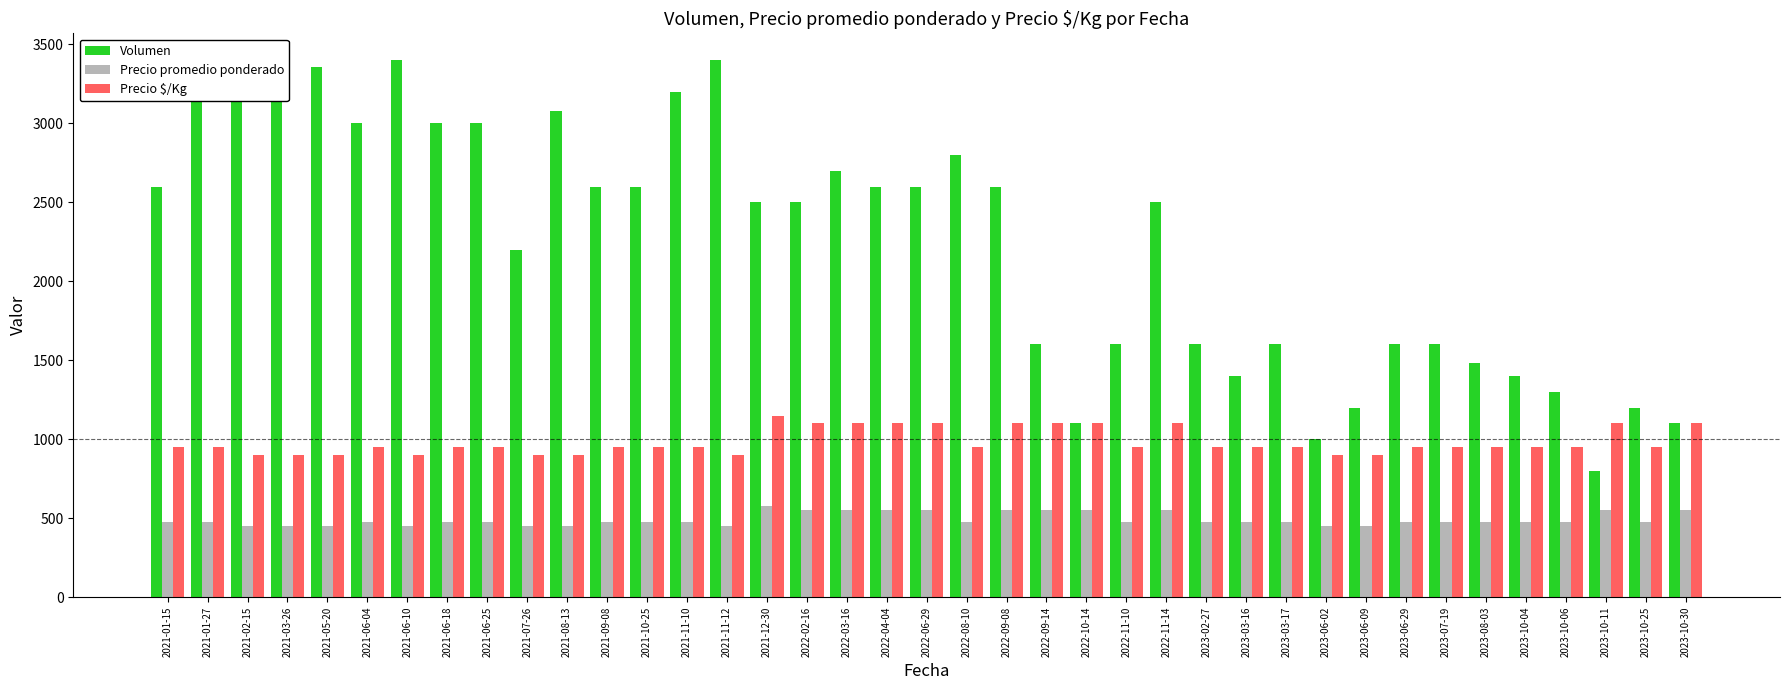

Reading left to right, what are all the values shown in this chart?

Volumen: 2021-01-15=2600	2021-01-27=3300	2021-02-15=3200	2021-03-26=3340	2021-05-20=3360	2021-06-04=3000	2021-06-10=3400	2021-06-18=3000	2021-06-25=3000	2021-07-26=2200	2021-08-13=3080	2021-09-08=2600	2021-10-25=2600	2021-11-10=3200	2021-11-12=3400	2021-12-30=2500	2022-02-16=2500	2022-03-16=2700	2022-04-04=2600	2022-06-29=2600	2022-08-10=2800	2022-09-08=2600	2022-09-14=1600	2022-10-14=1100	2022-11-10=1600	2022-11-14=2500	2023-02-27=1600	2023-03-16=1400	2023-03-17=1600	2023-06-02=1000	2023-06-09=1200	2023-06-29=1600	2023-07-19=1600	2023-08-03=1480	2023-10-04=1400	2023-10-06=1300	2023-10-11=800	2023-10-25=1200	2023-10-30=1100
Precio promedio ponderado: 2021-01-15=475	2021-01-27=475	2021-02-15=450	2021-03-26=450	2021-05-20=450	2021-06-04=475	2021-06-10=450	2021-06-18=475	2021-06-25=475	2021-07-26=450	2021-08-13=450	2021-09-08=475	2021-10-25=475	2021-11-10=475	2021-11-12=450	2021-12-30=575	2022-02-16=550	2022-03-16=550	2022-04-04=550	2022-06-29=550	2022-08-10=475	2022-09-08=550	2022-09-14=550	2022-10-14=550	2022-11-10=475	2022-11-14=550	2023-02-27=475	2023-03-16=475	2023-03-17=475	2023-06-02=450	2023-06-09=450	2023-06-29=475	2023-07-19=475	2023-08-03=475	2023-10-04=475	2023-10-06=475	2023-10-11=550	2023-10-25=475	2023-10-30=550
Precio $/Kg: 2021-01-15=950	2021-01-27=950	2021-02-15=900	2021-03-26=900	2021-05-20=900	2021-06-04=950	2021-06-10=900	2021-06-18=950	2021-06-25=950	2021-07-26=900	2021-08-13=900	2021-09-08=950	2021-10-25=950	2021-11-10=950	2021-11-12=900	2021-12-30=1150	2022-02-16=1100	2022-03-16=1100	2022-04-04=1100	2022-06-29=1100	2022-08-10=950	2022-09-08=1100	2022-09-14=1100	2022-10-14=1100	2022-11-10=950	2022-11-14=1100	2023-02-27=950	2023-03-16=950	2023-03-17=950	2023-06-02=900	2023-06-09=900	2023-06-29=950	2023-07-19=950	2023-08-03=950	2023-10-04=950	2023-10-06=950	2023-10-11=1100	2023-10-25=950	2023-10-30=1100